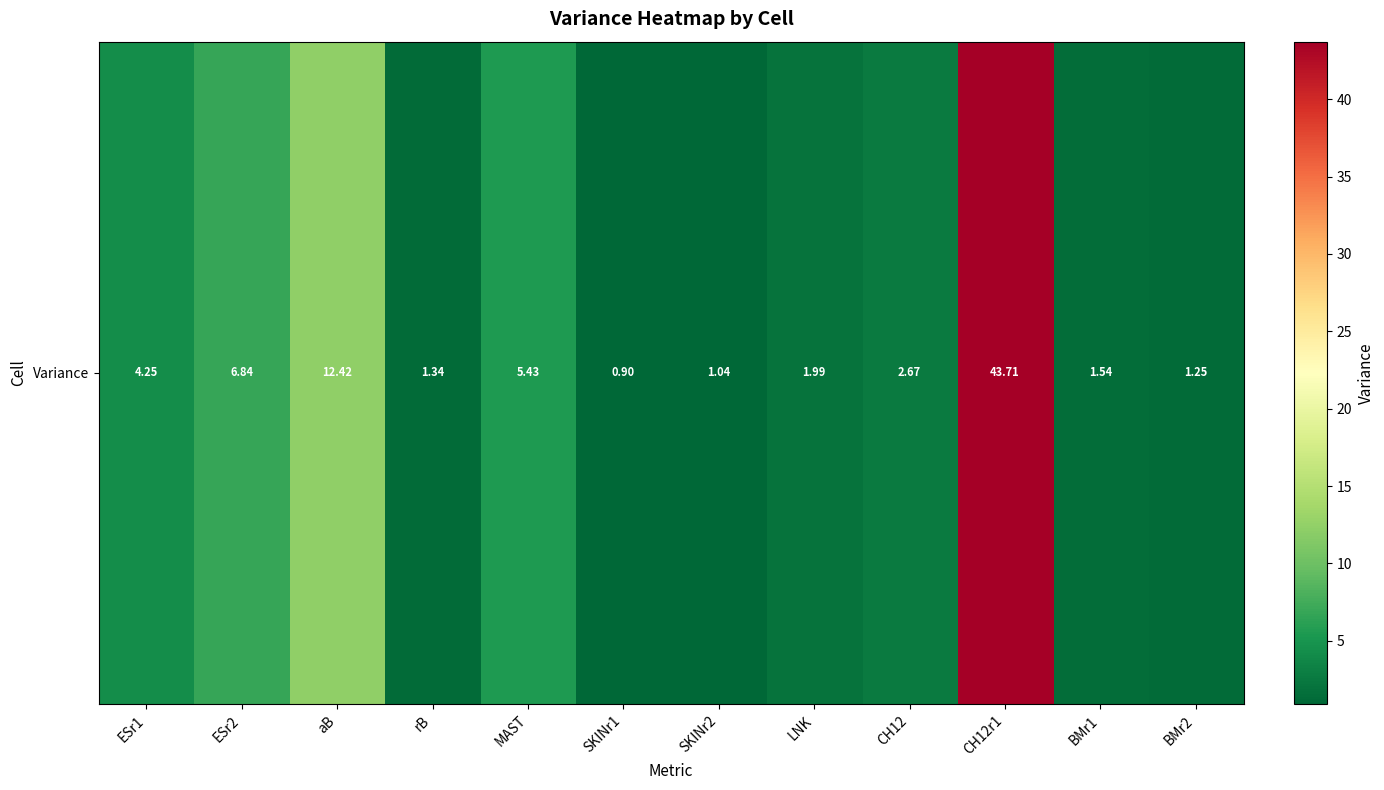

How many data points are less than 2?

6